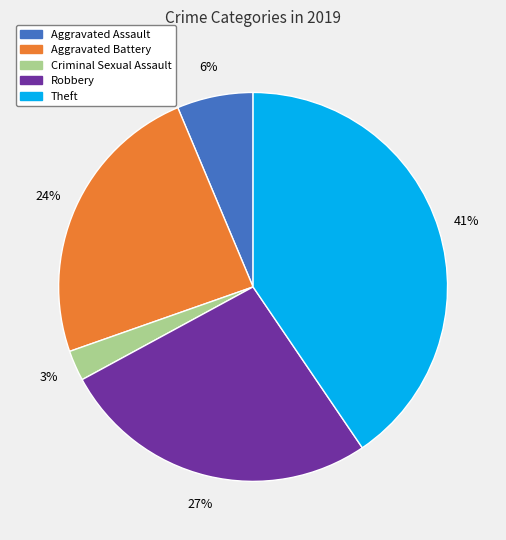

Is there a majority slice in this chart?

No